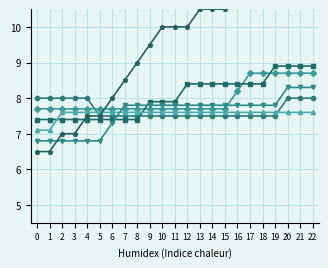

True or false: col_3 has more than 0 interior local peaks.

False